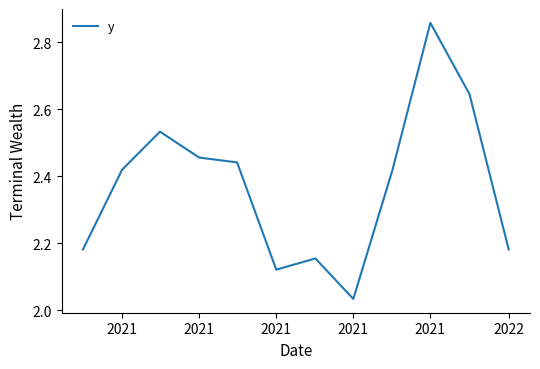

What is the difference between the maximum and minimum values?

0.8